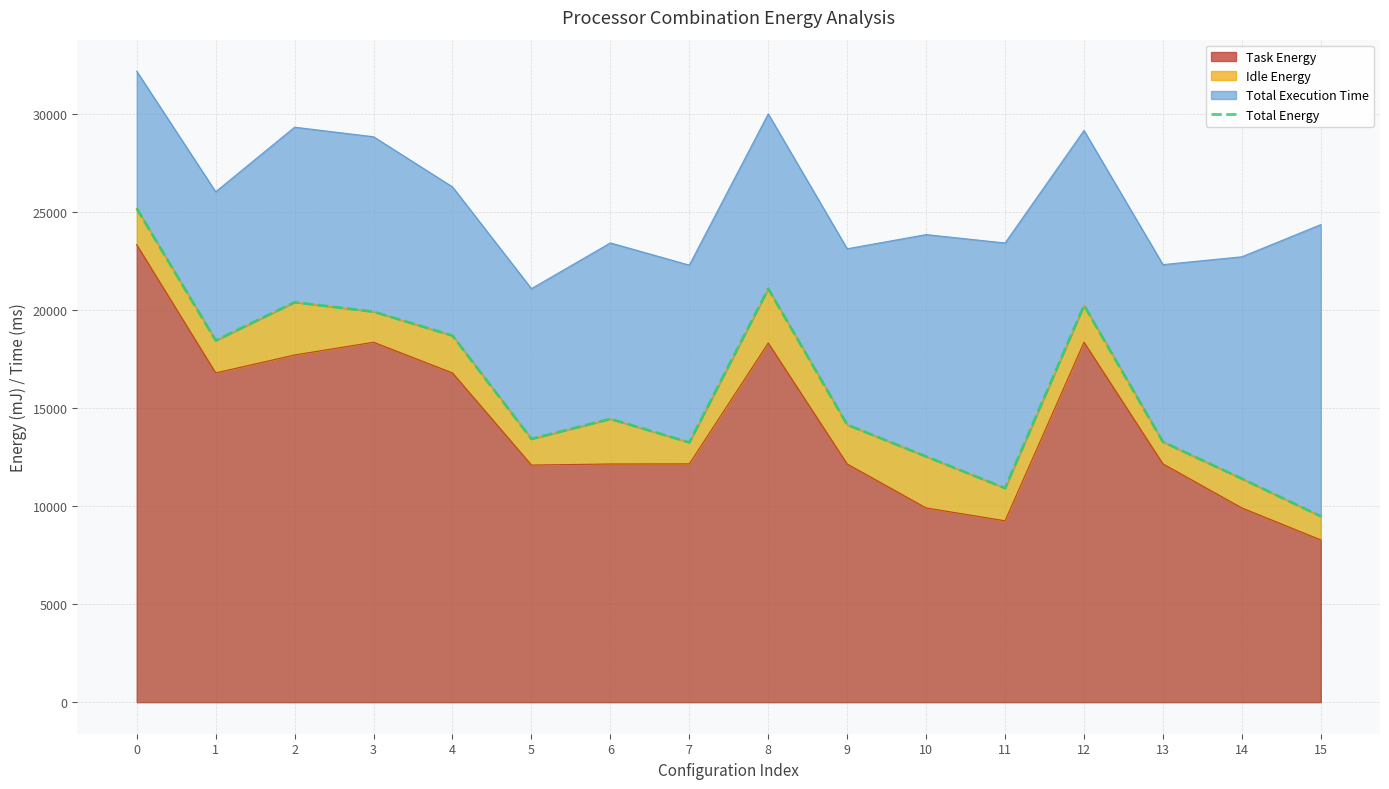

What is the sum of the values at 12 and 6?

34695.3